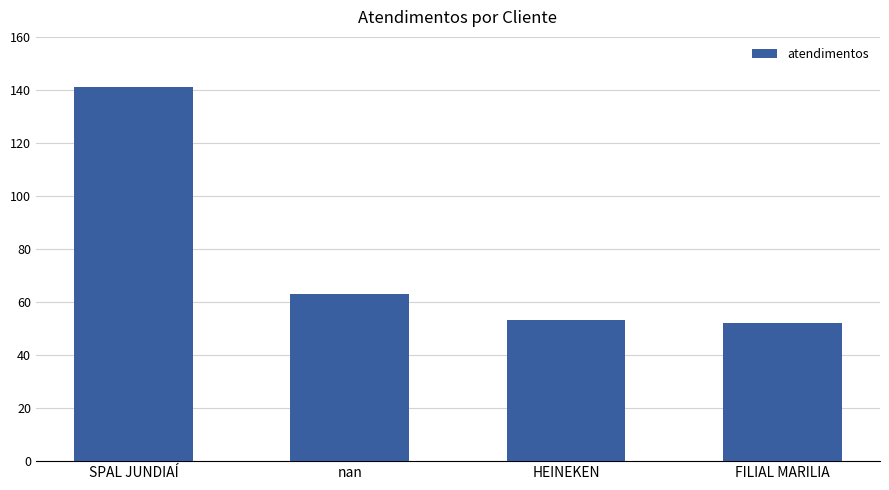

What is the label of the 2nd bar from the right?

HEINEKEN